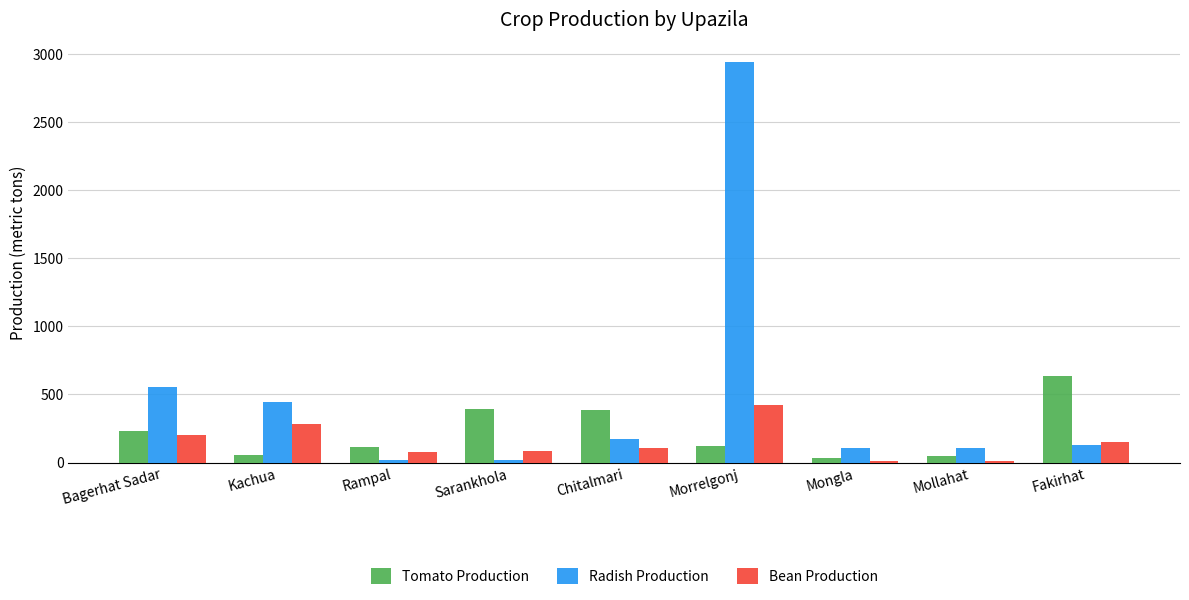

Which series has the largest range (max minus min)?

Radish Production